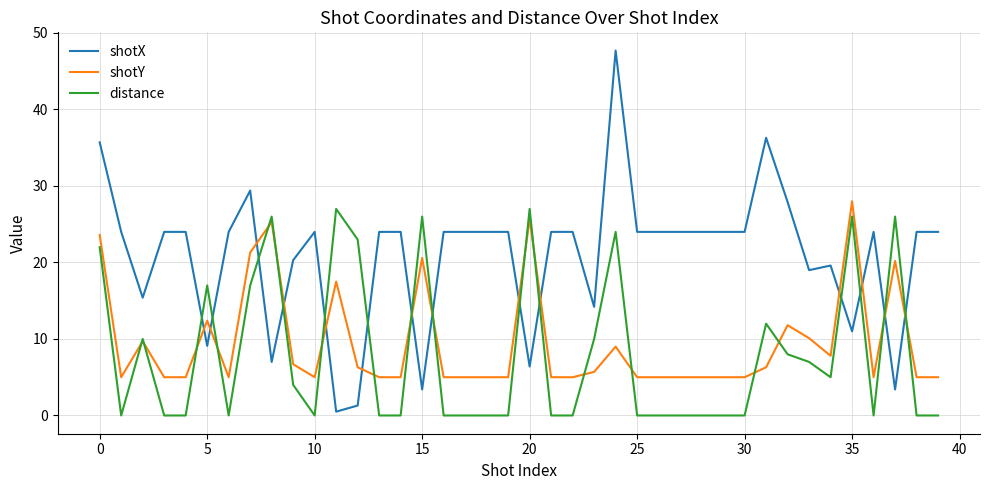

Which series ends up on top after the final intersection of shotX and shotY?

shotX